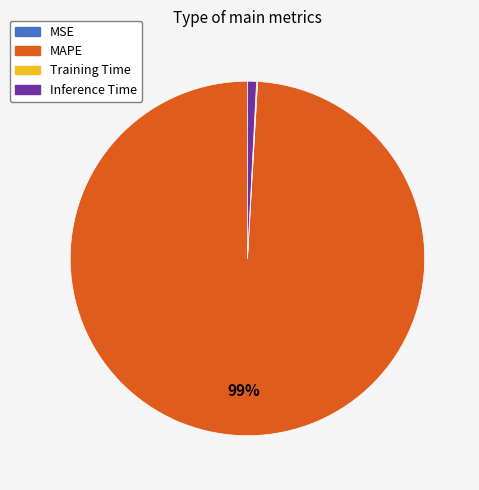

Which slice is the largest?

MAPE